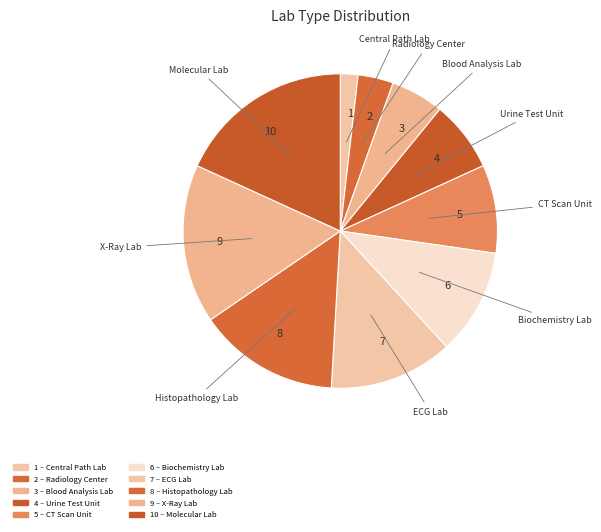

Do 6 and 10 together represent more than half of the pie?

No